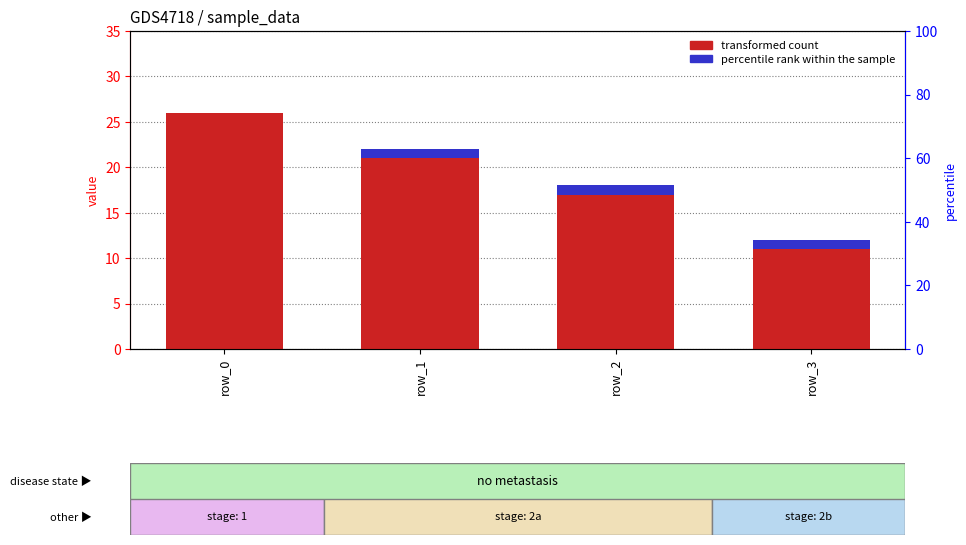

How many bars are there in each group?

2